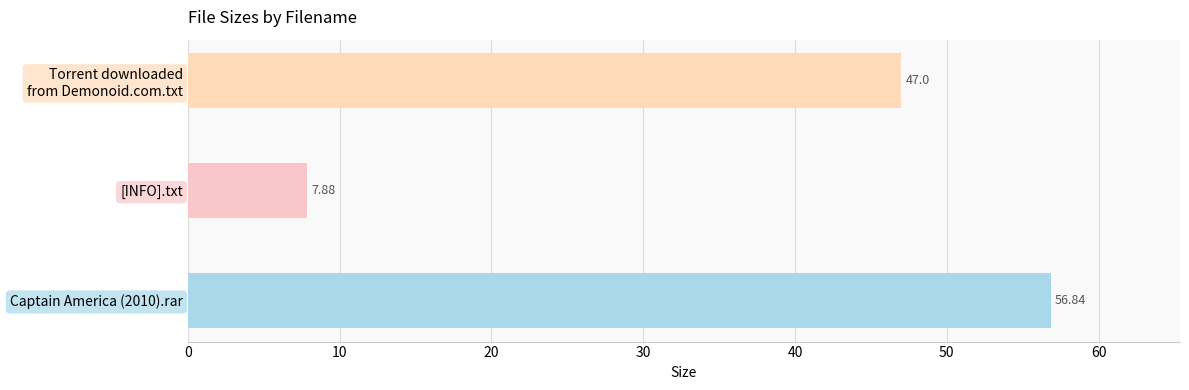

Reading left to right, list all the values displayed in this chart.

56.8	7.9	47.0